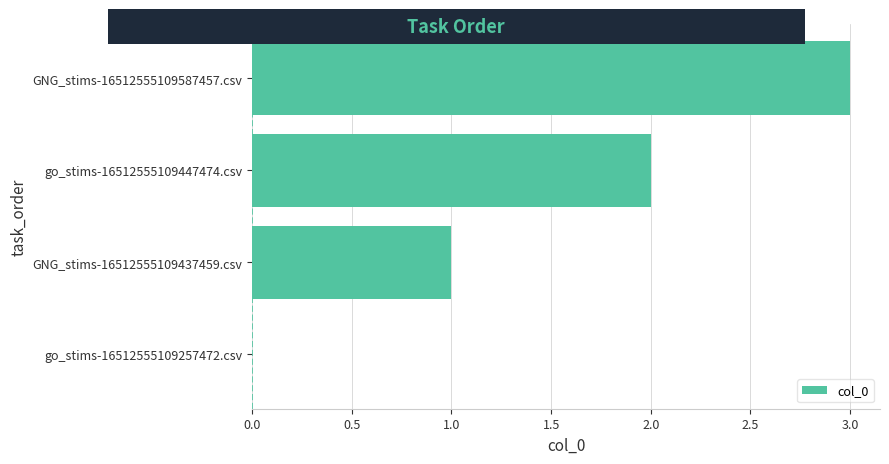

What is the change in value from go_stims-16512555109257472.csv to go_stims-16512555109447474.csv?

+2